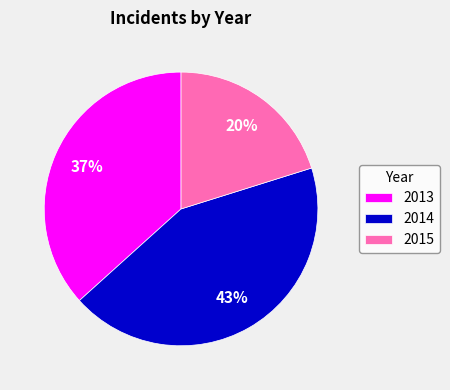

Do 2013 and 2015 together represent more than half of the pie?

Yes